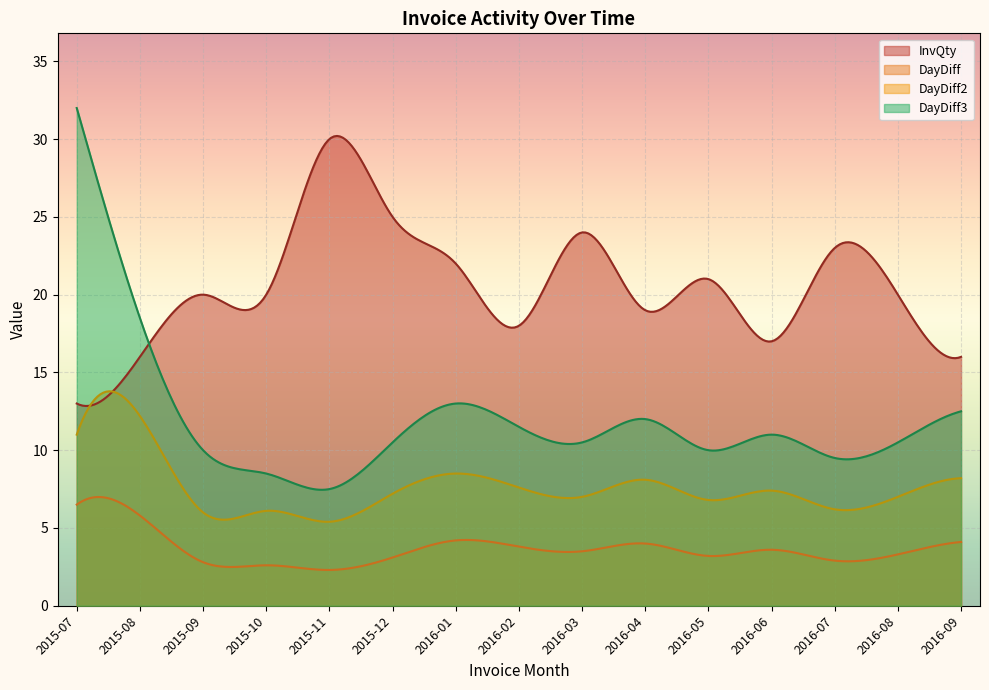

What is the difference between the maximum and minimum values in the DayDiff3 series?

24.5